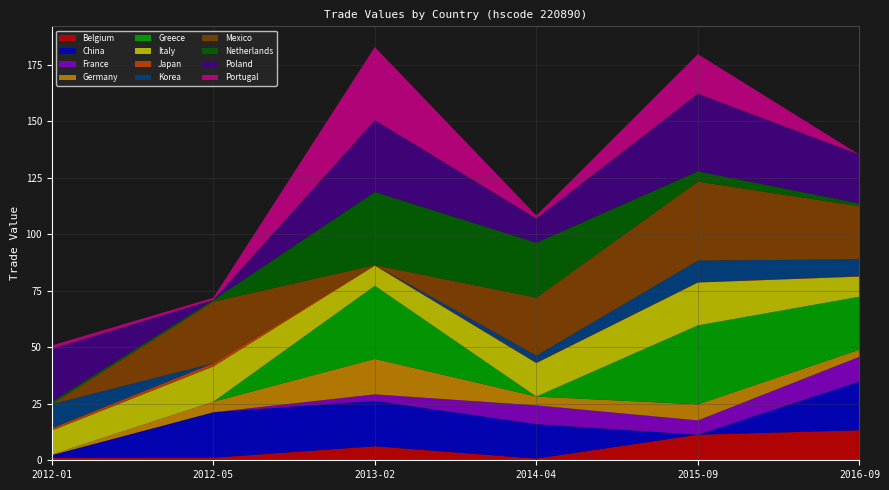

What is the highest value of the Belgium series?

13.3